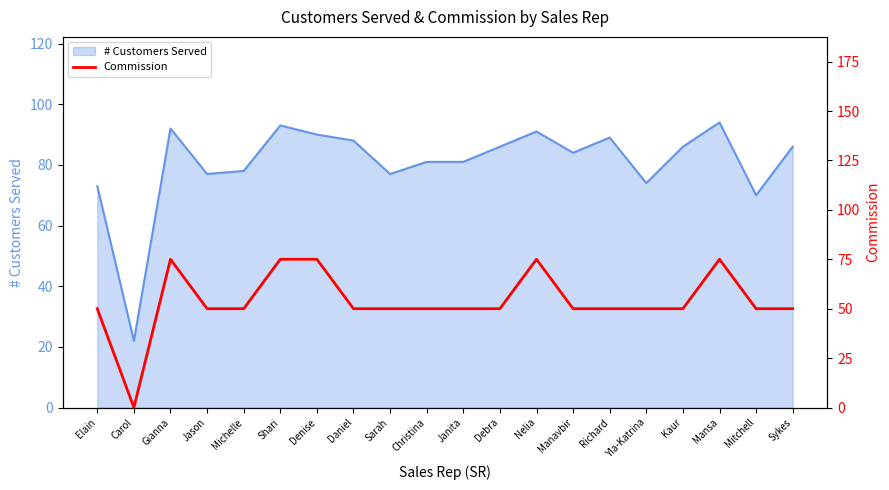

How many values are below 50?

1